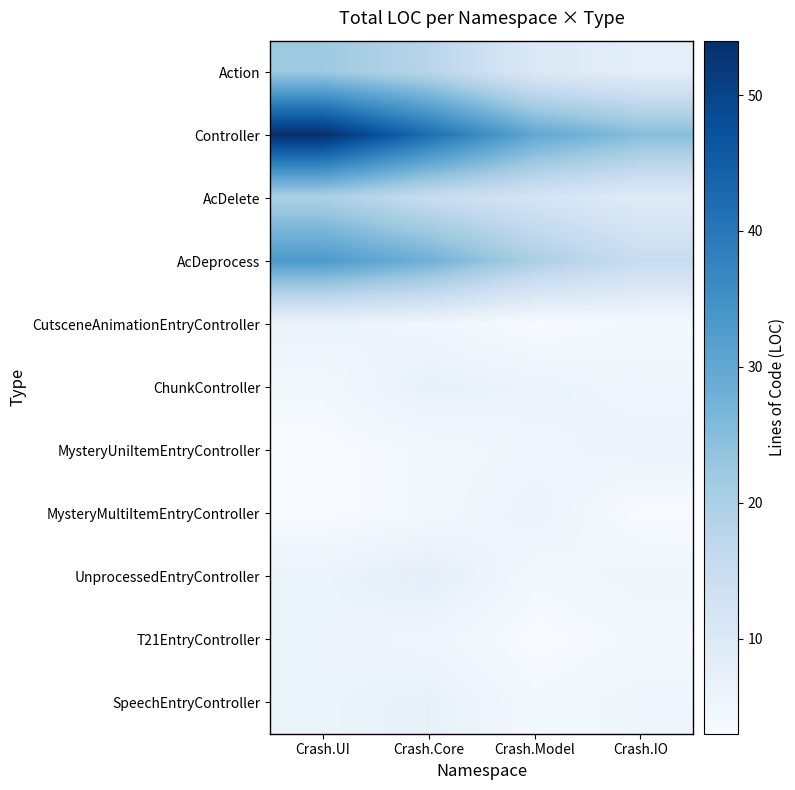

Read the Action value at Crash.Core, to the nearest 5.

20